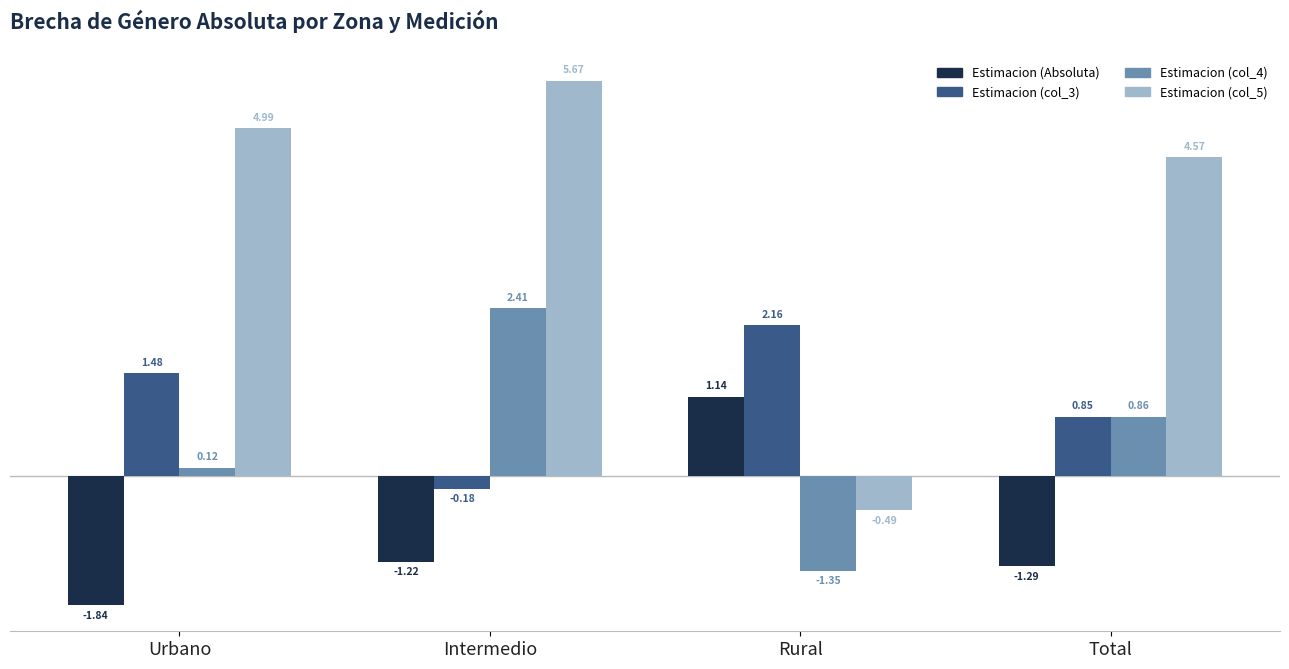

At which label does Estimacion (Absoluta) reach its peak?

Rural